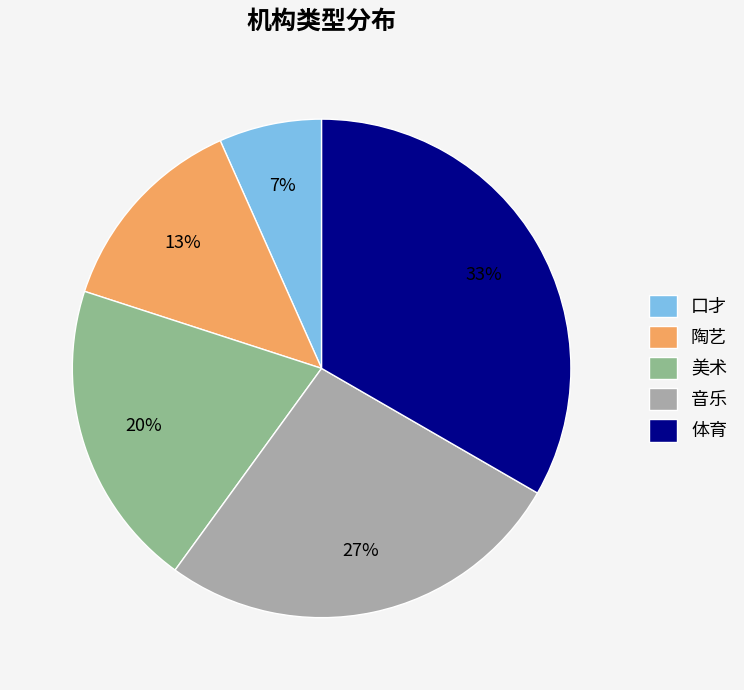

What percentage is the 音乐 slice, to the nearest percent?

27%